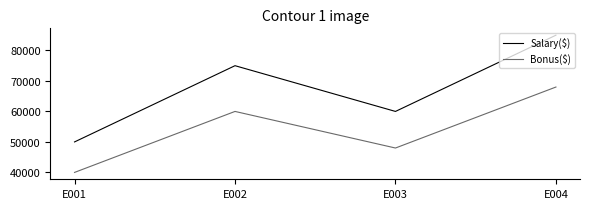

Which category has the highest value in the Bonus($) series?

E004